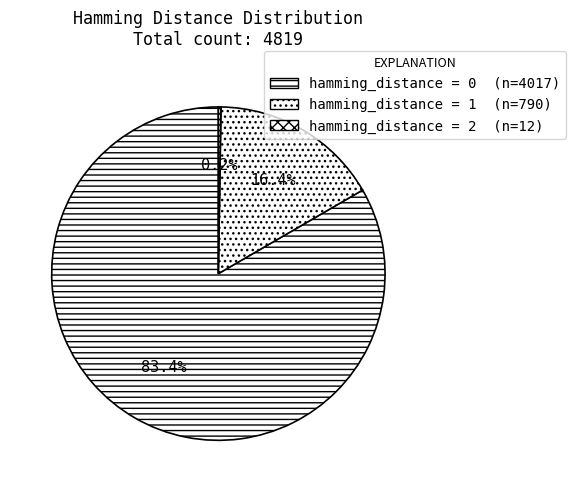

To the nearest percent, what is the average slice percentage?

33%